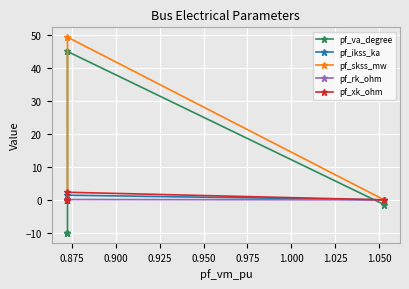

How many values in pf_ikss_ka are above zero?

1